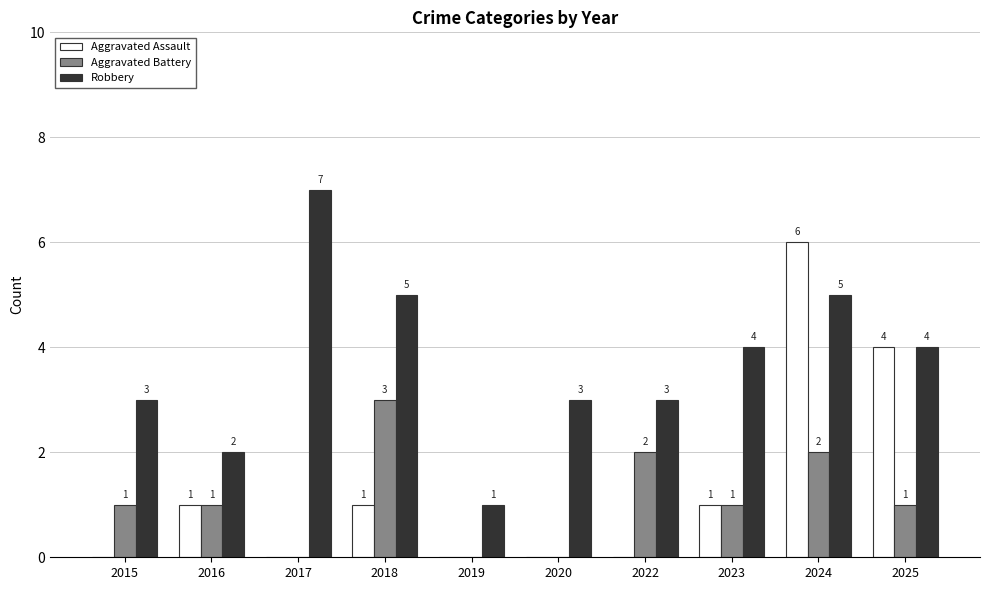

What is the greatest value displayed?

7